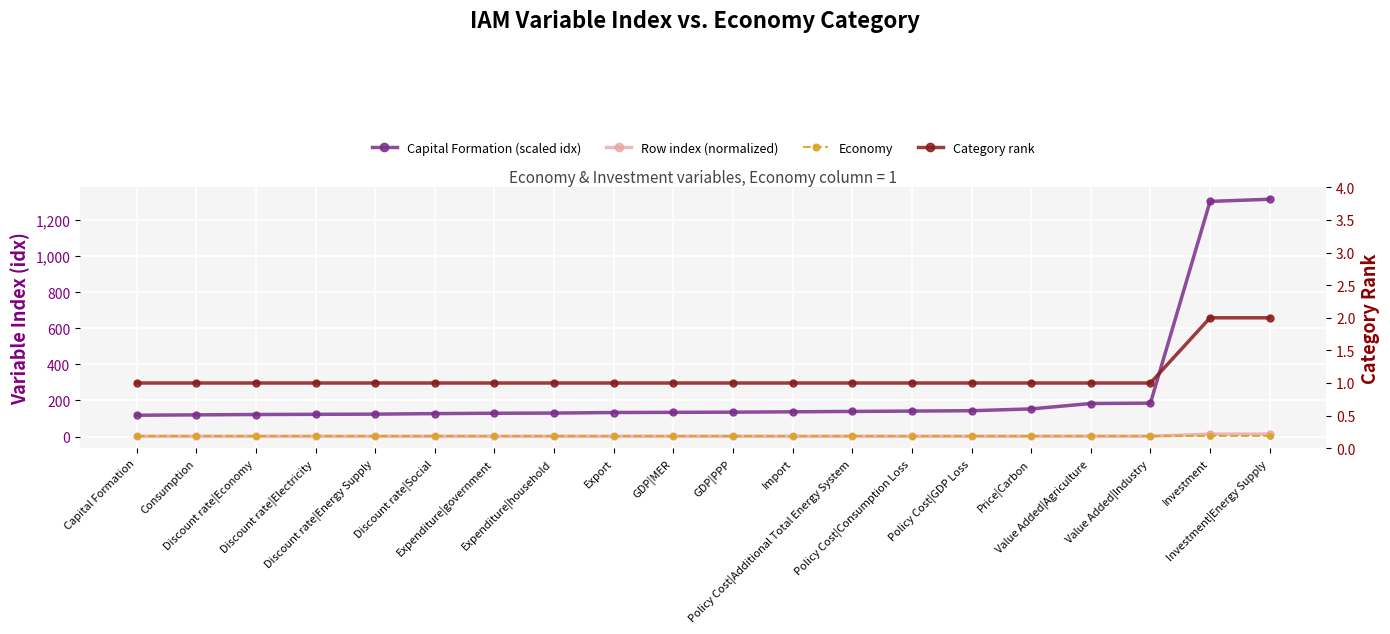

True or false: Row index (normalized) has more than 1 interior local peaks.

False